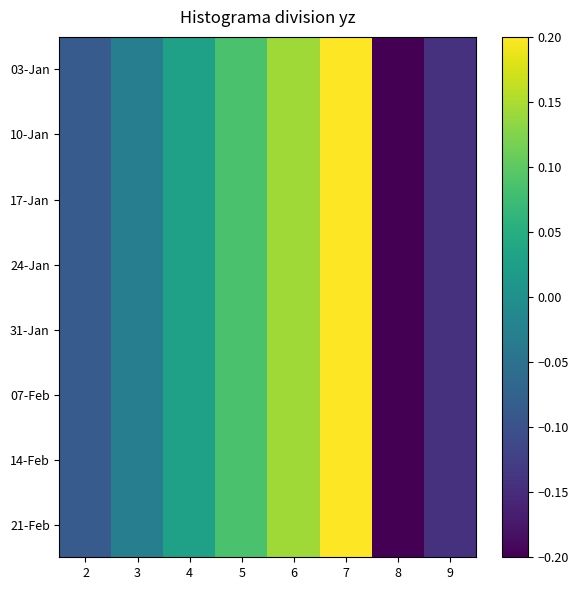

How many data points does each series have?

8